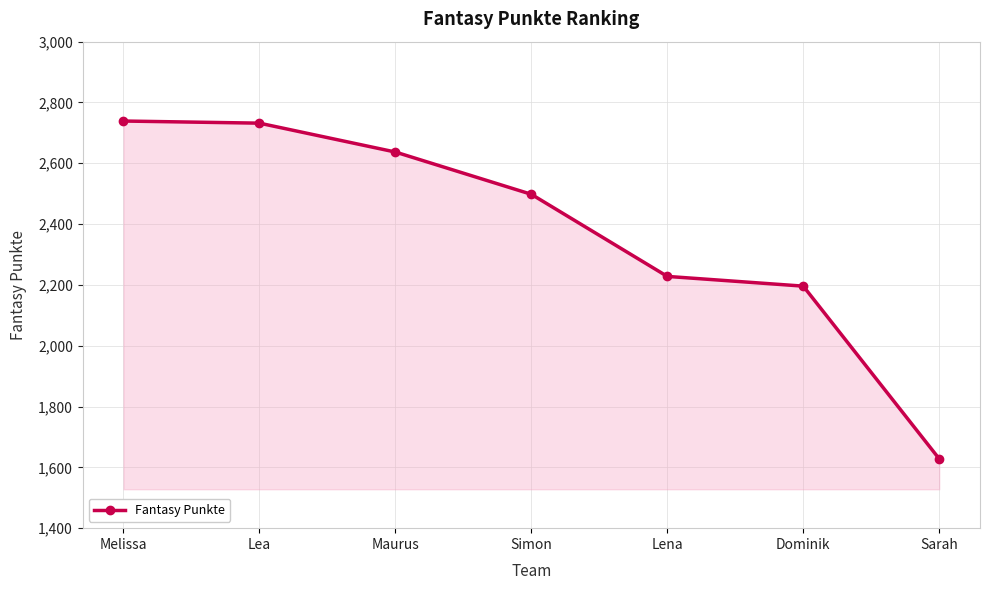

What is the label of the 5th point from the right?

Maurus